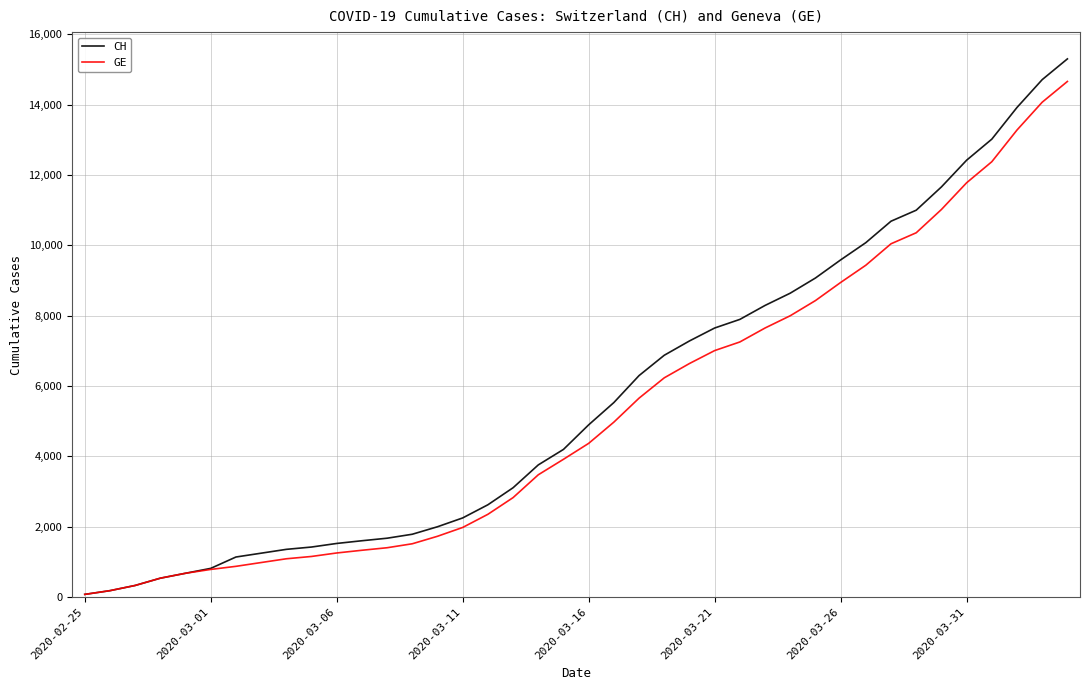

How many distinct data groups are displayed?

2